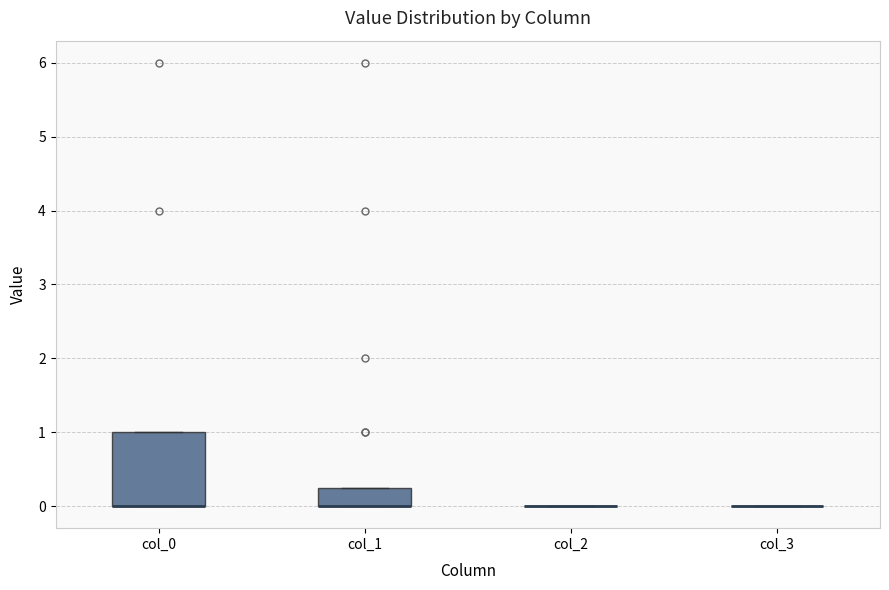

Which box is the tallest, from its lower edge to its upper edge?

col_0